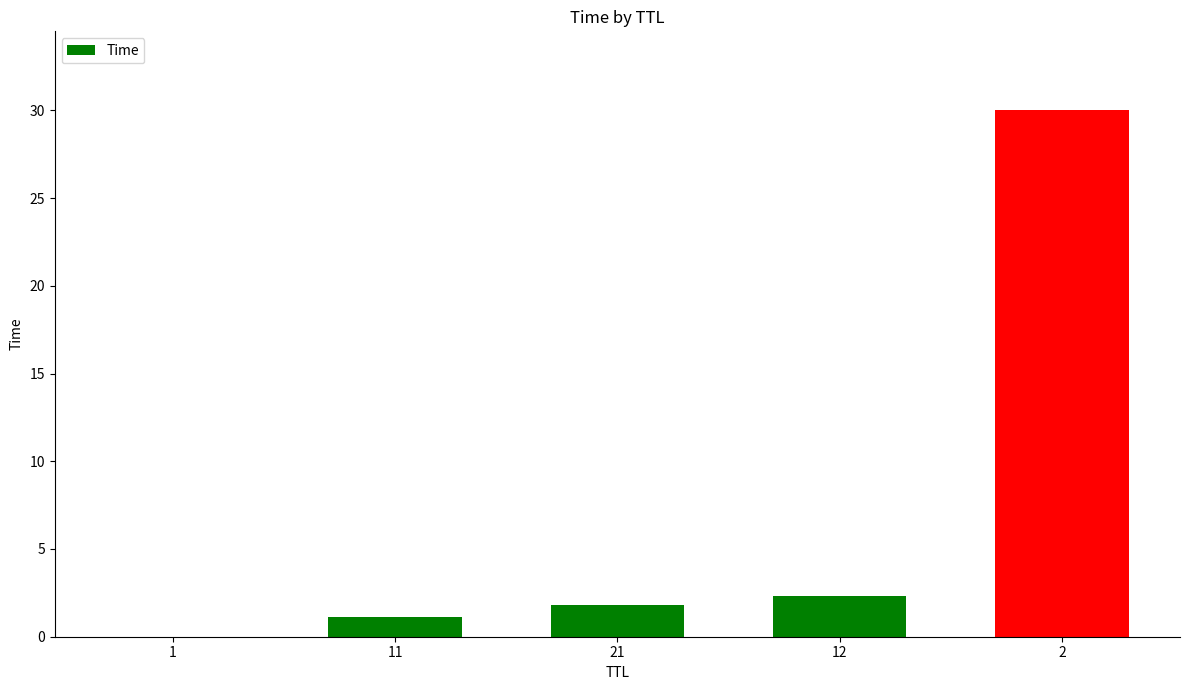

What is the greatest value displayed?

30.0